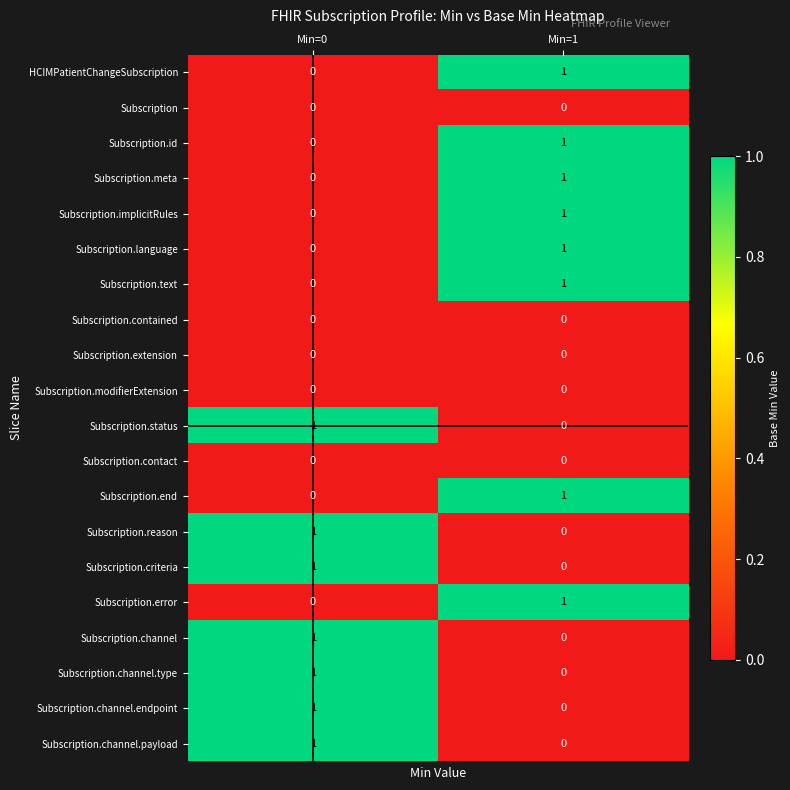

At which label does Subscription.channel.type reach its minimum?

Min=1